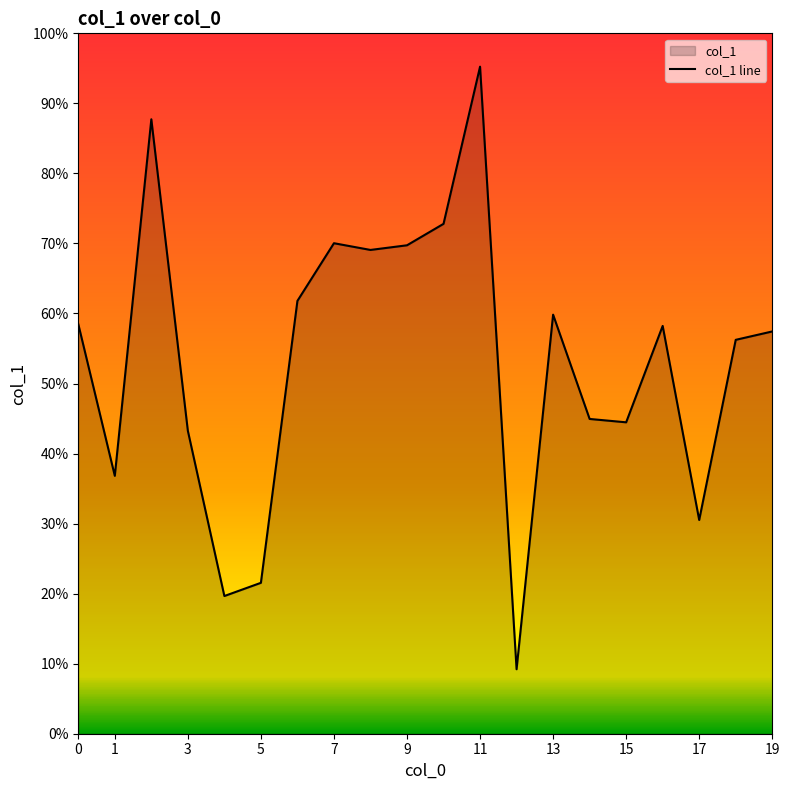

What is the approximate value at 17, to the nearest 10?

3165800